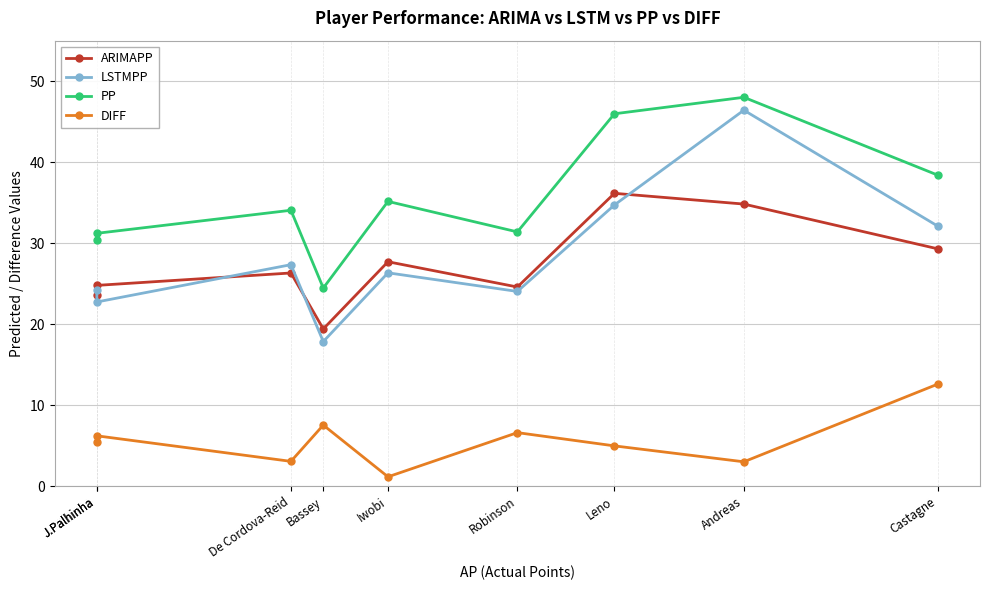

Where do ARIMAPP and LSTMPP first cross each other?

J.Palhinha and J.Palhinha